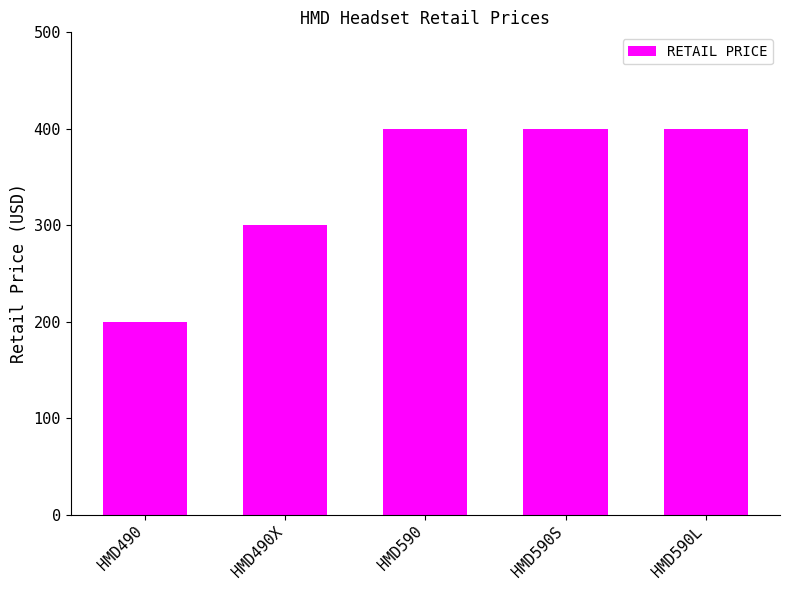

What position from the left is HMD590S?

4